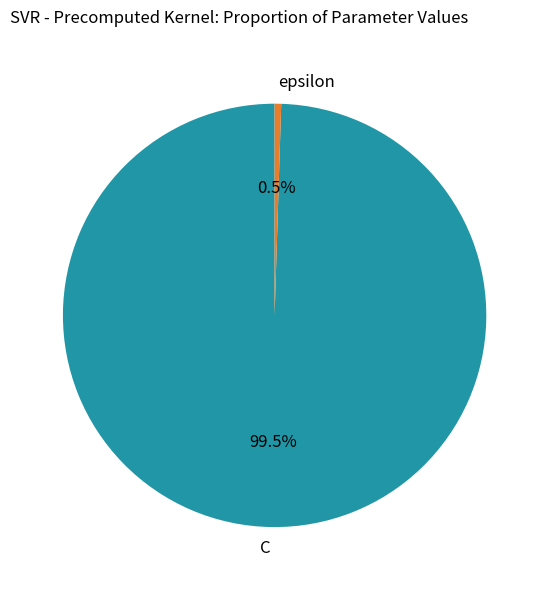

What percentage do C and epsilon together represent?

100.0%